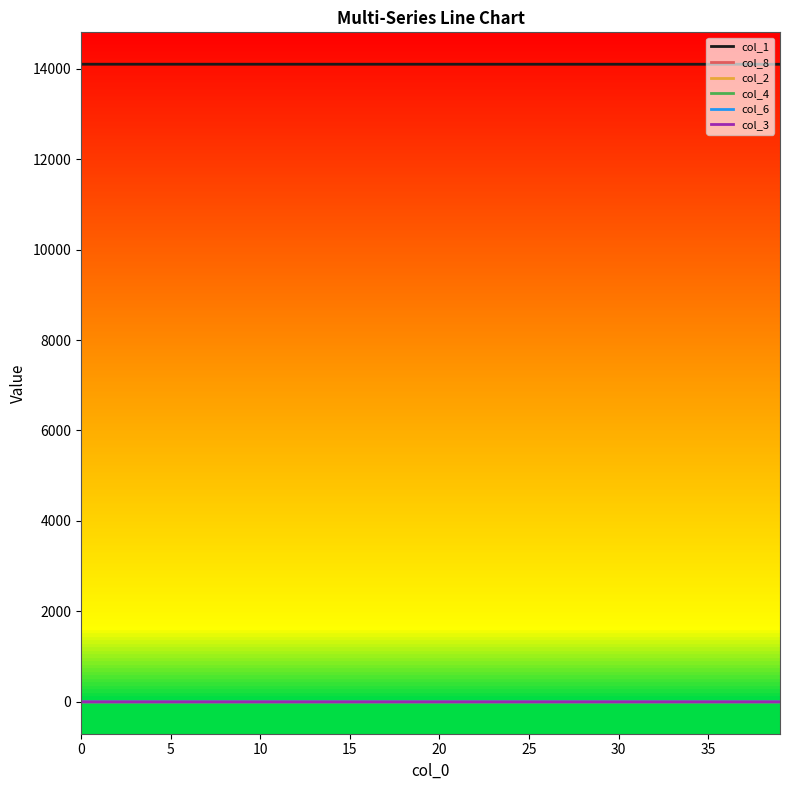

True or false: col_1 and col_2 cross at least once.

False